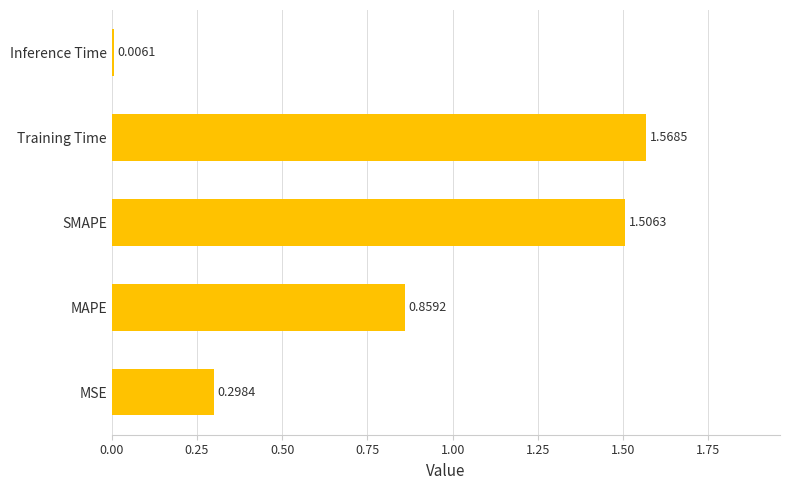

Which label corresponds to the largest value in the chart?

Training Time